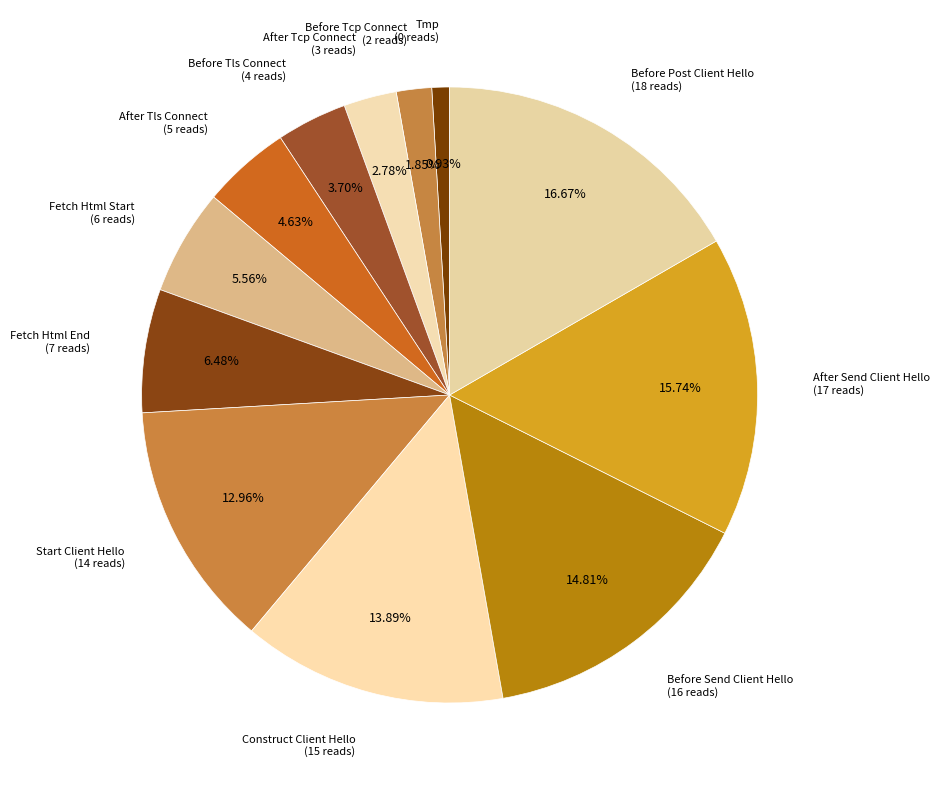

Do Before Tcp Connect (2 reads) and Fetch Html End (7 reads) together represent more than half of the pie?

No